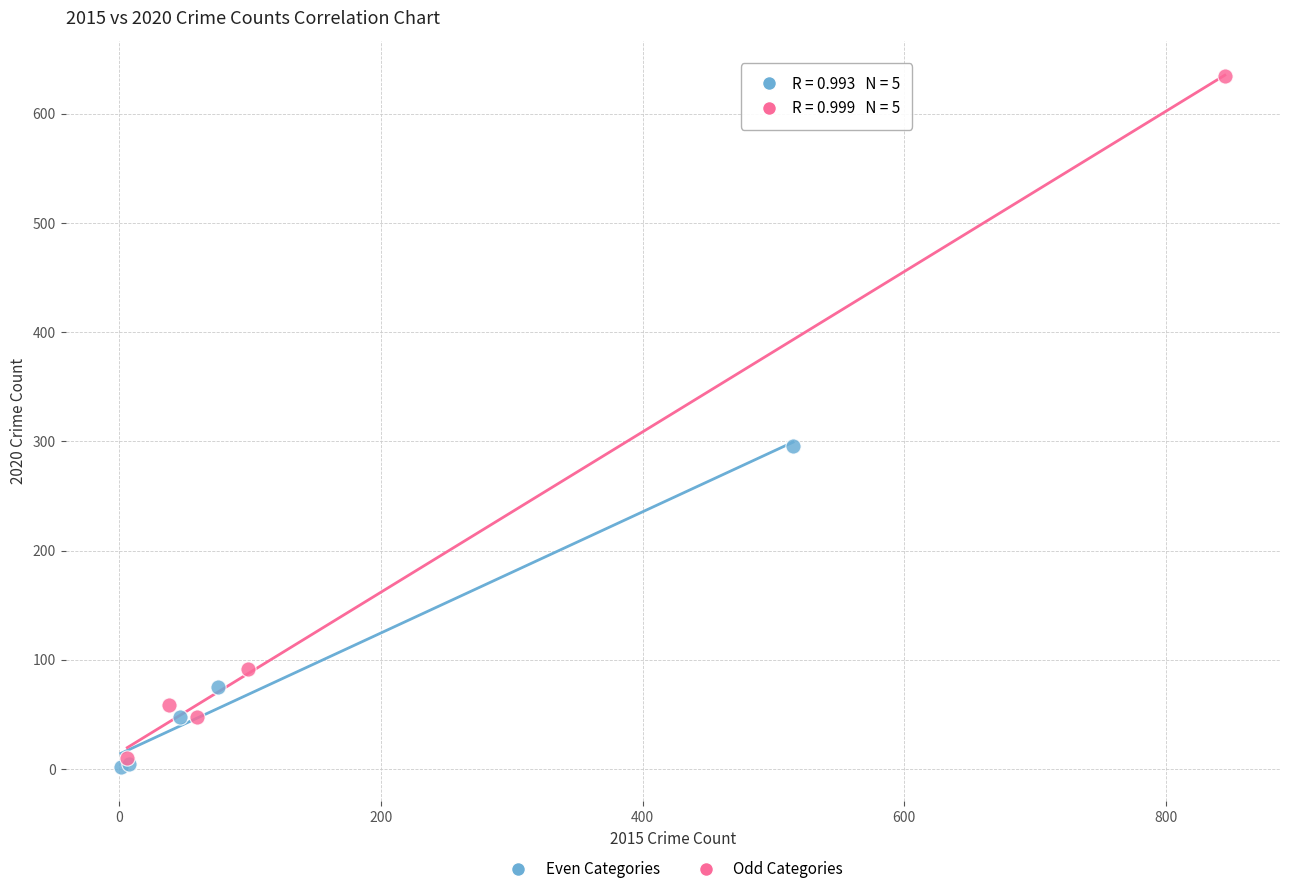

What are all the series names shown in the legend?

Even Categories, Odd Categories